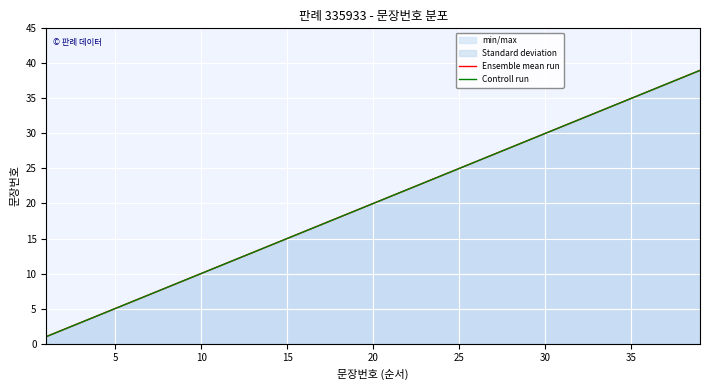

What is the value of the Ensemble mean run point at the 9th from the left?

9